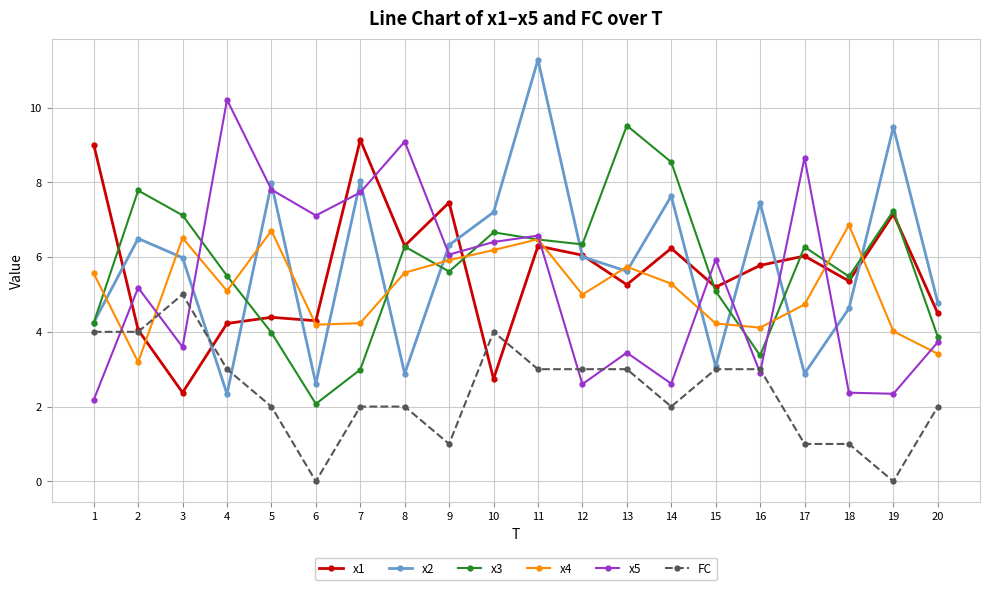

What is the maximum value for FC?

5.0